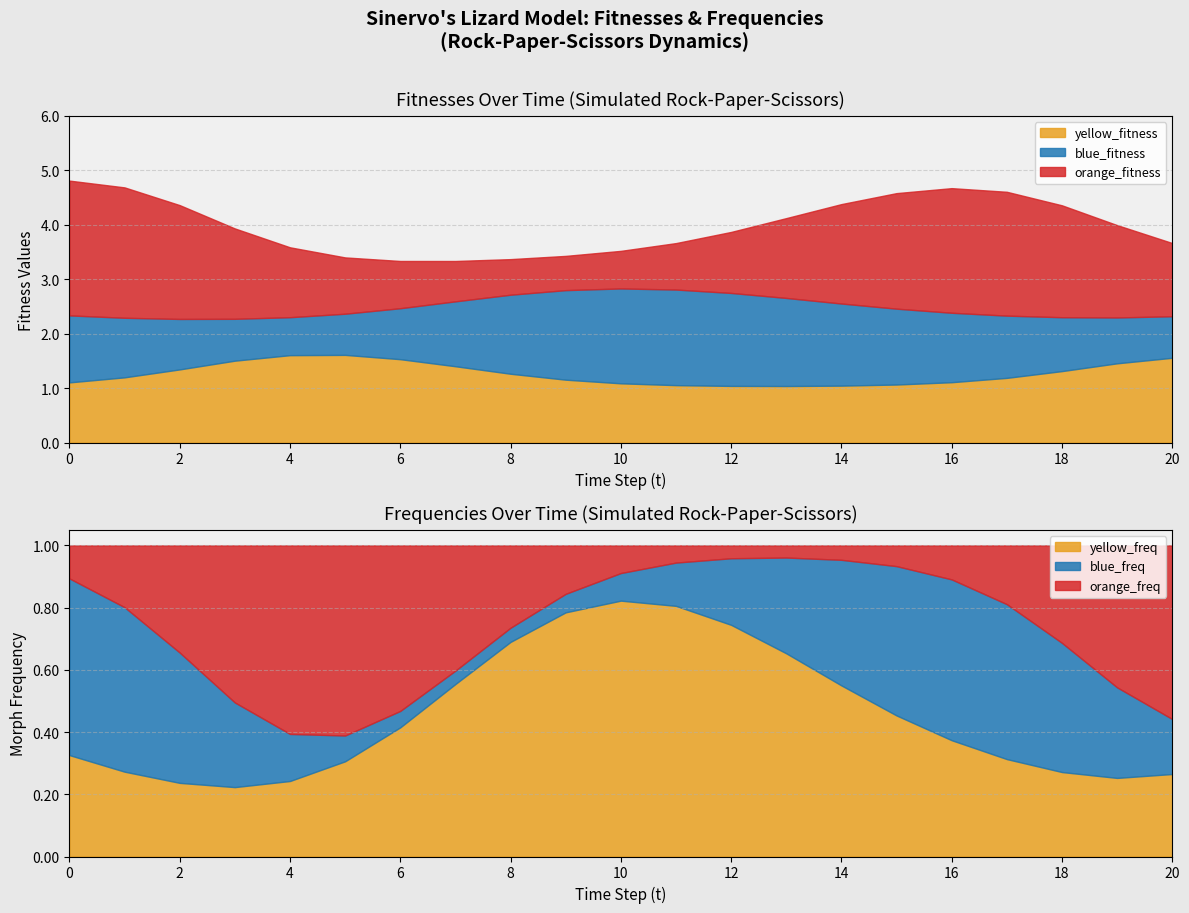

Which category has the lowest value in the blue_fitness series?

4